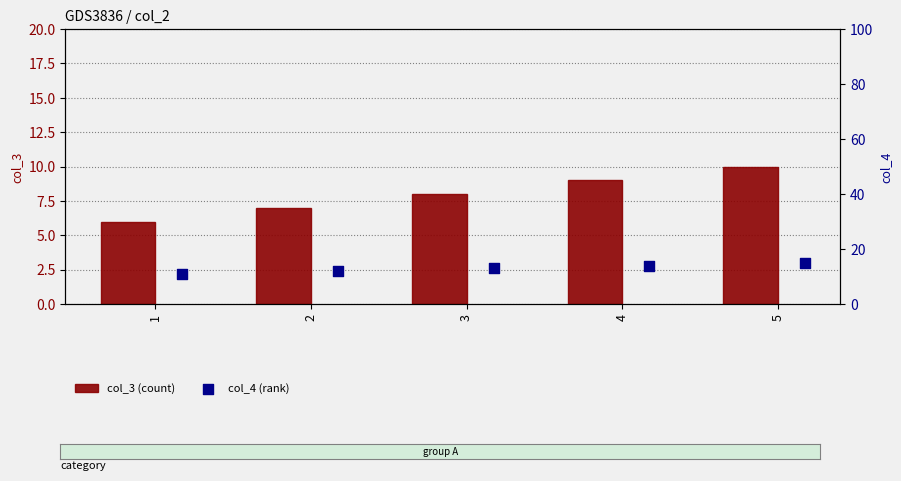

At how many categories does at least one series exceed 10?

5